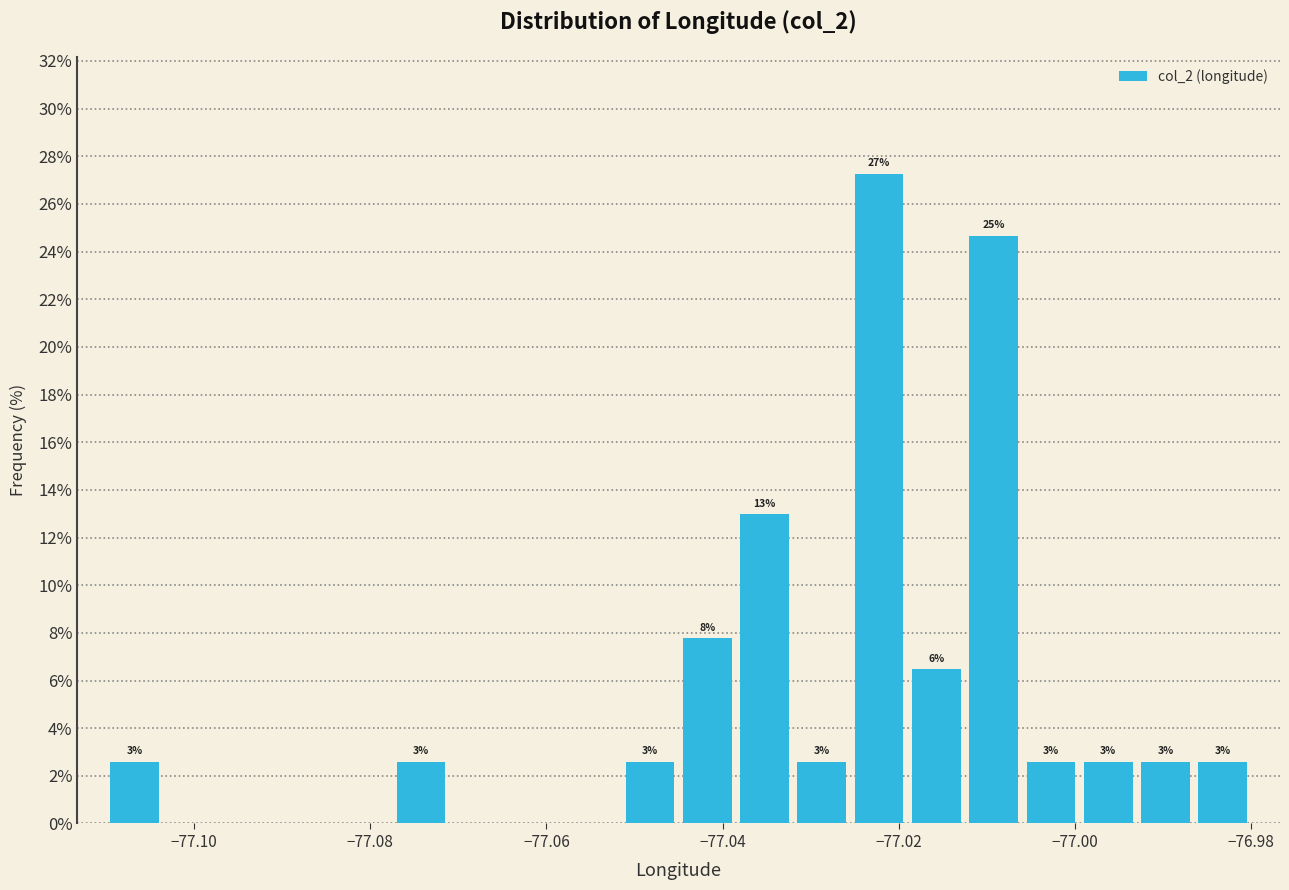

Read against the x-axis, roughly where is the centre of the tallest bar?

-77.022